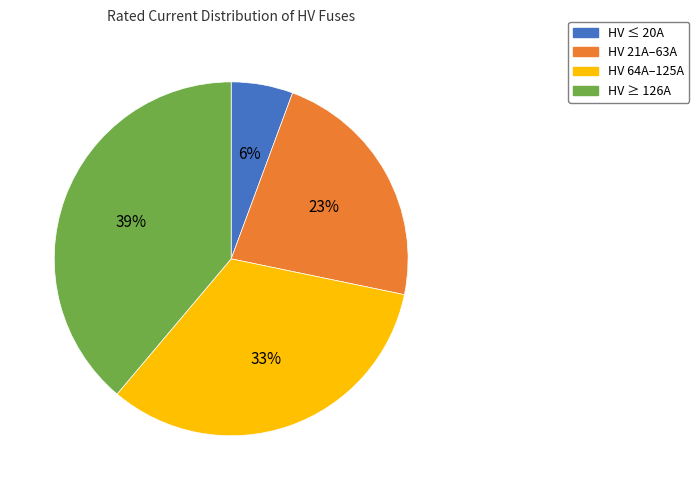

Which category has the smallest portion of the pie?

HV ≤ 20A